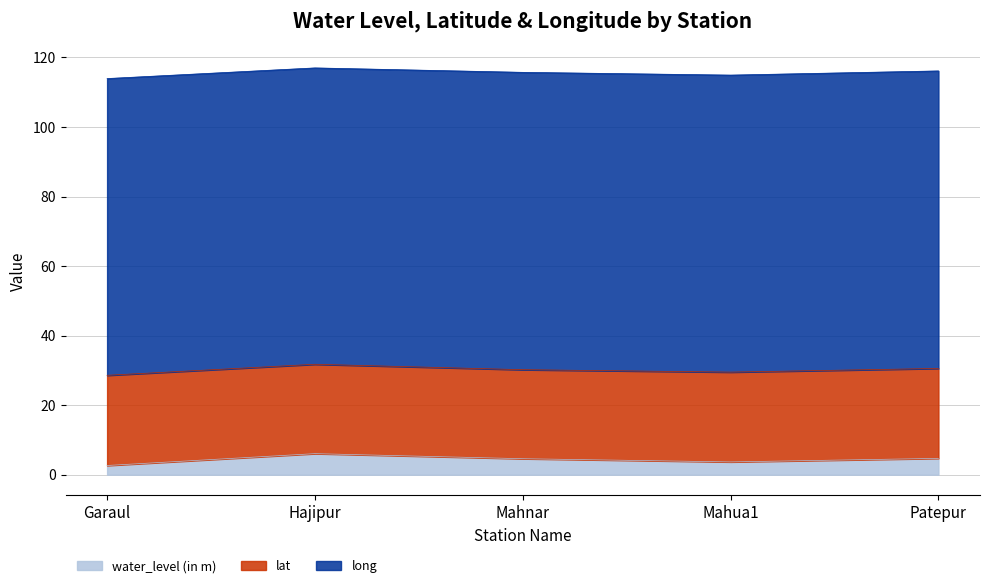

What is the maximum value shown in the chart?

85.6